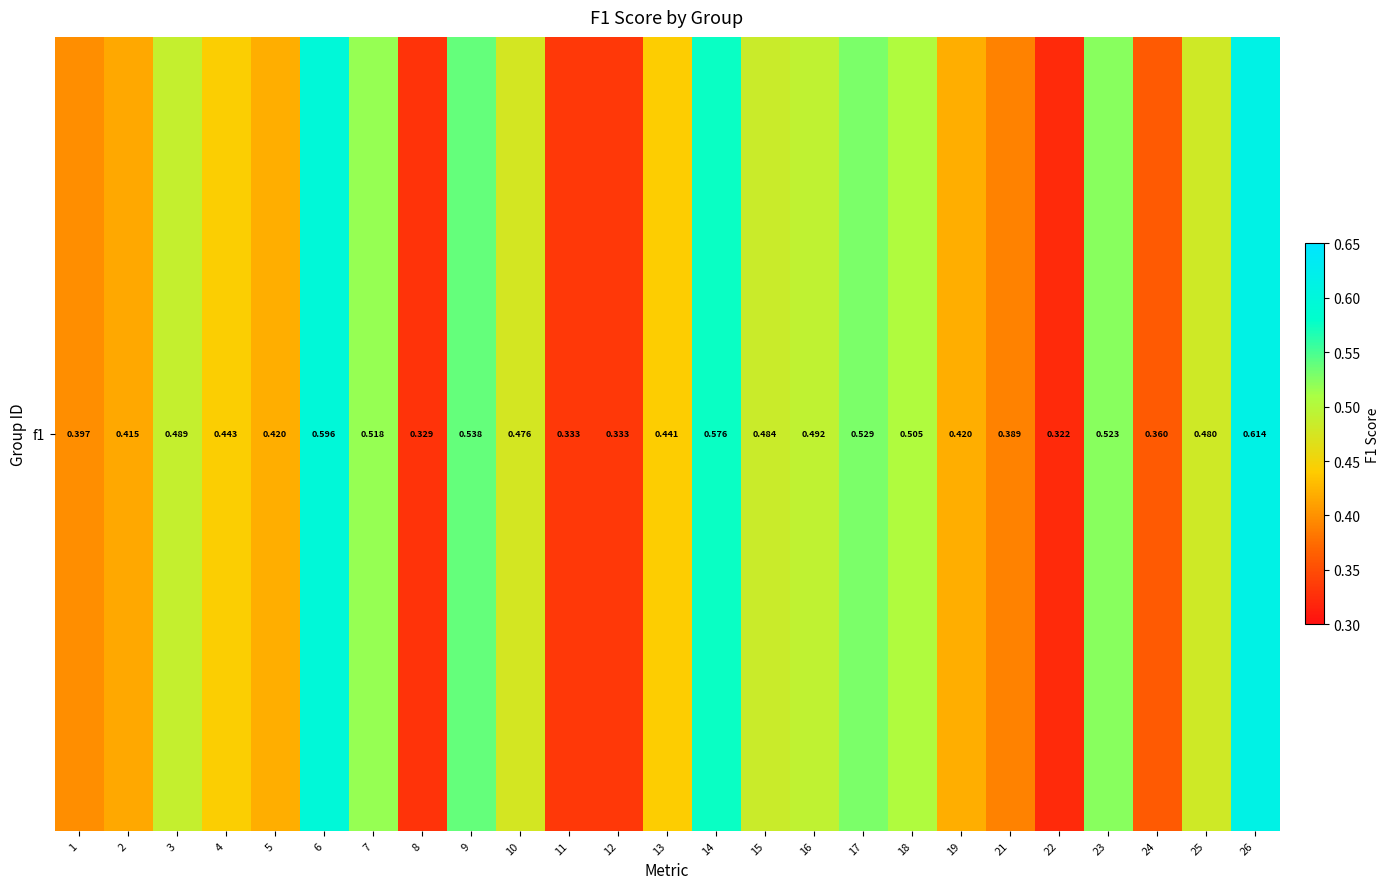

Count the number of data series in this chart.

1